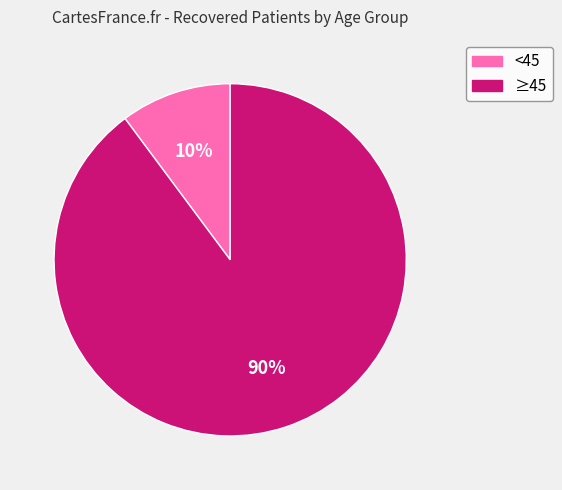

Rank the categories by value from highest to lowest.

≥45, <45